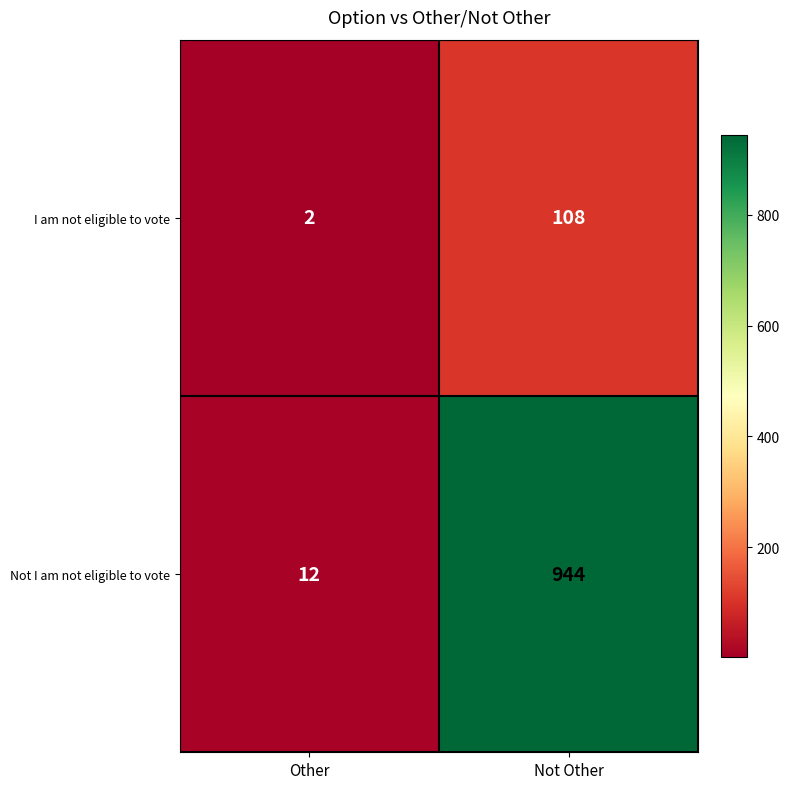

How many categories are shown in the chart?

2